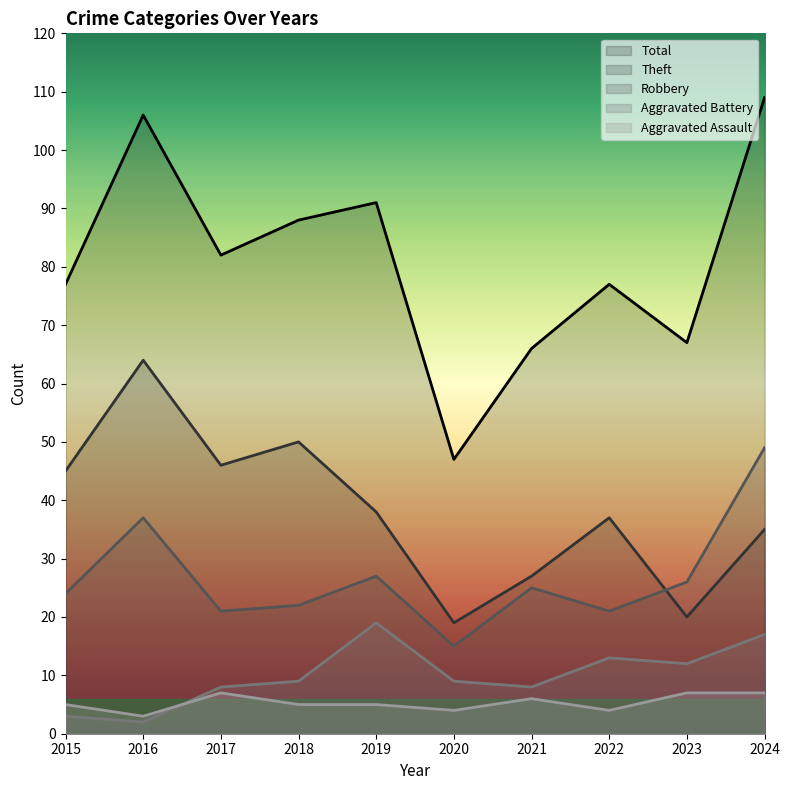

How many lines are shown in the chart?

5